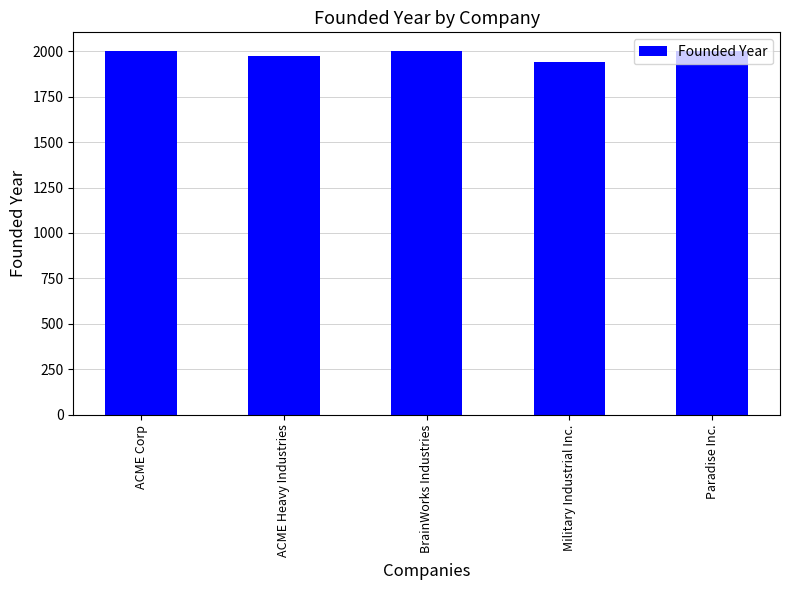

What is the smallest value displayed?

1939